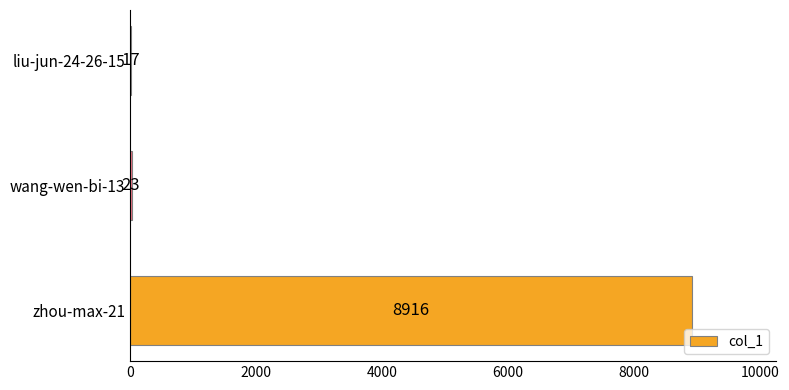

Count the number of data series in this chart.

1